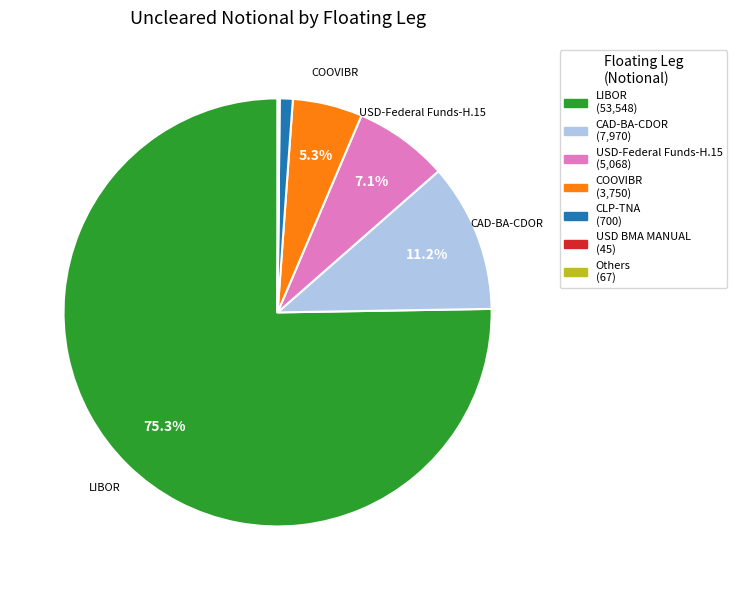

Is there any slice that represents more than half of the pie?

Yes